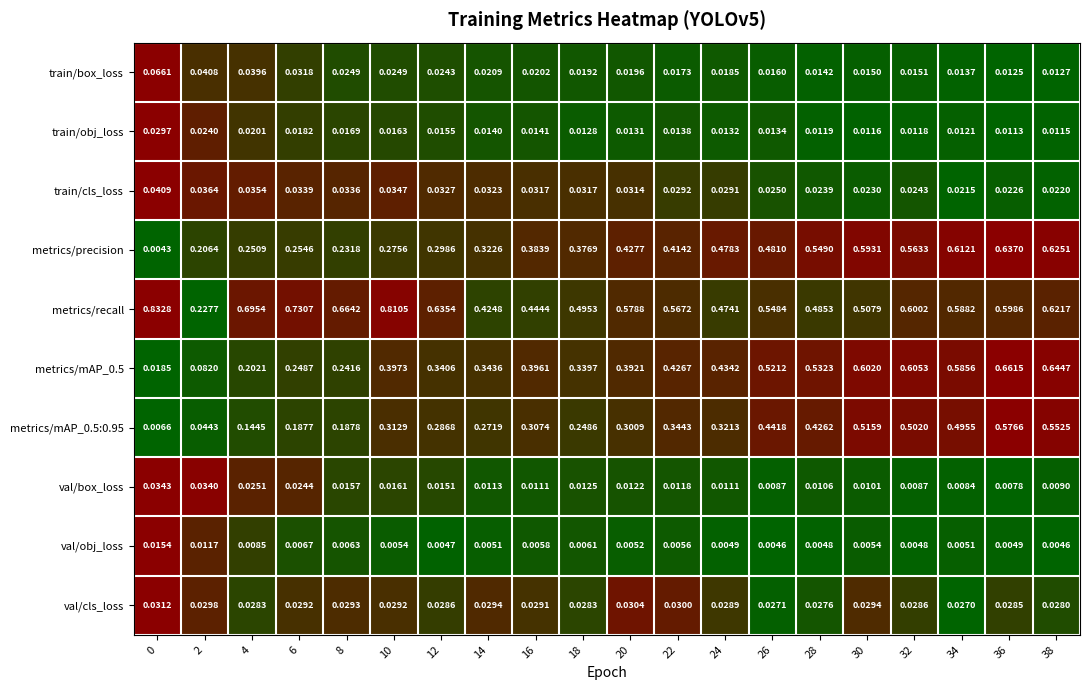

Is the value of metrics/mAP_0.5:0.95 at 14 greater than the value of train/cls_loss at 8?

Yes